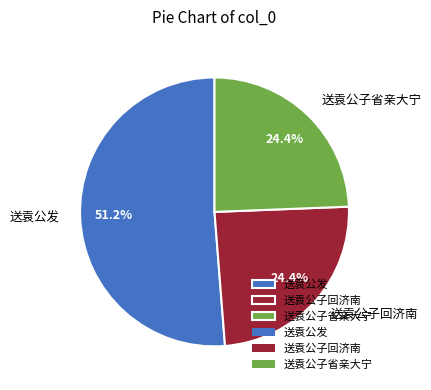

The 送袁公发 slice represents 51% of the pie. True or false?

True